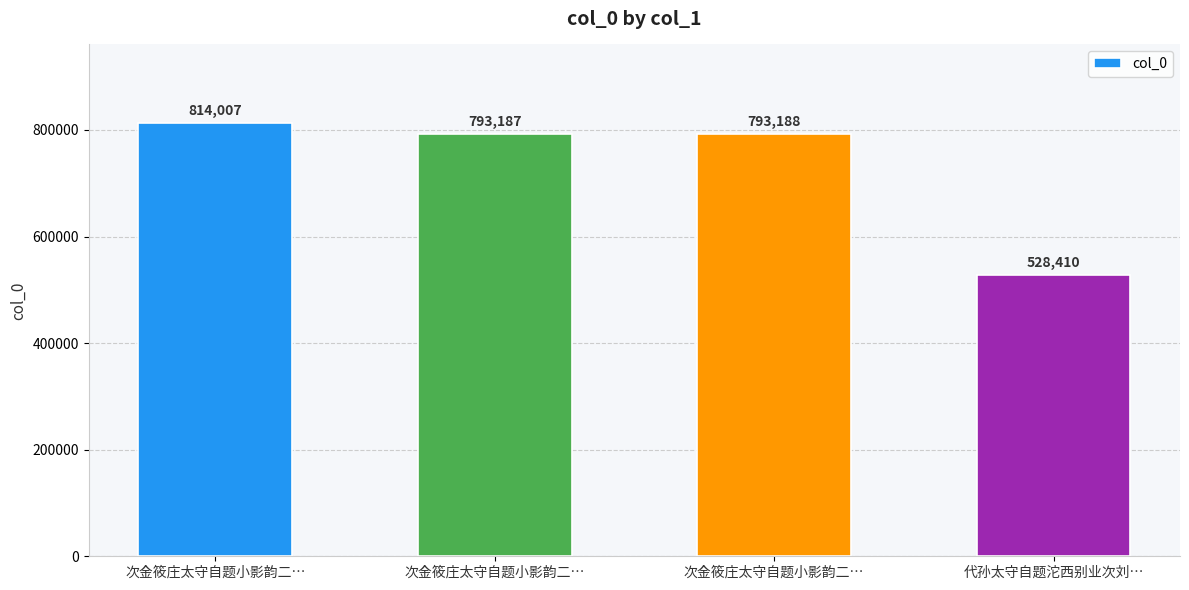

What is the smallest value displayed?

528410